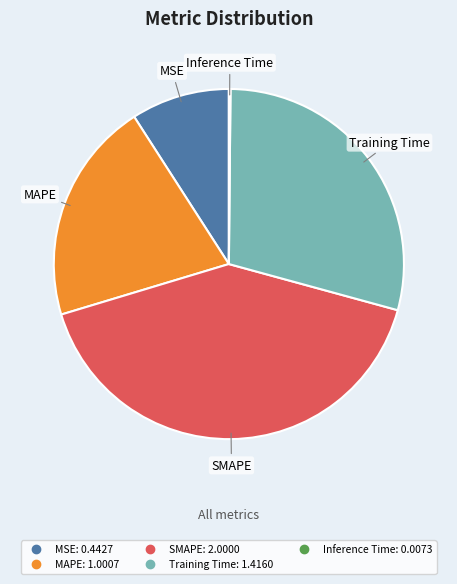

Which category has the biggest portion of the pie?

SMAPE